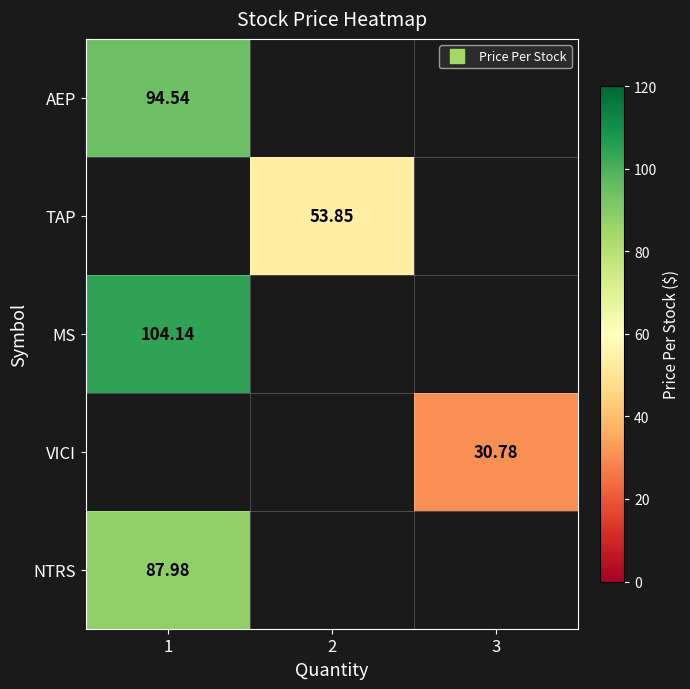

List the labels in order of NTRS value, smallest first.

1, 2, 3